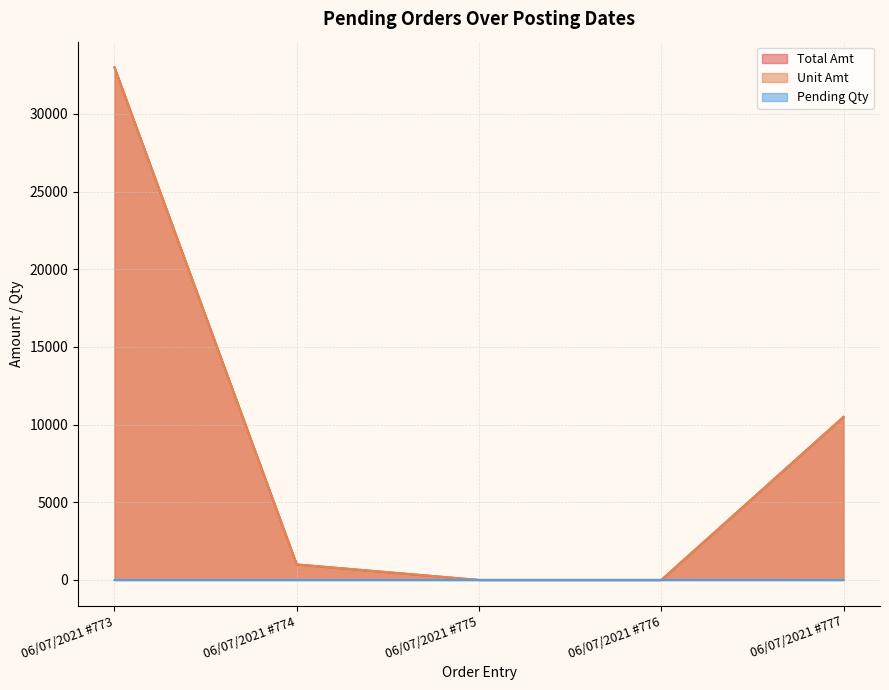

At how many categories does at least one series exceed 17120?

1